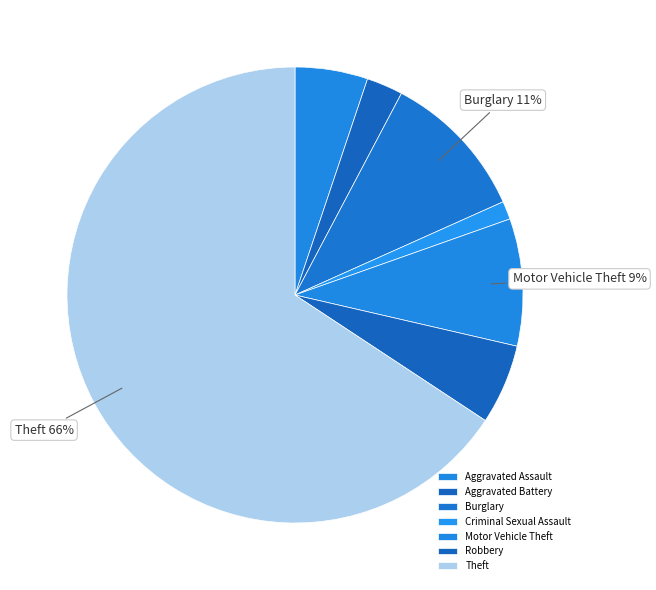

To the nearest percent, what is the combined percentage of Robbery and Motor Vehicle Theft?

15%